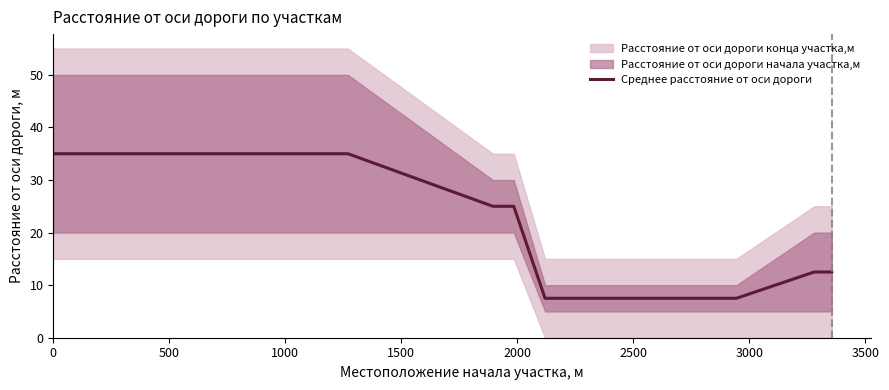

How many values are below 25?

4